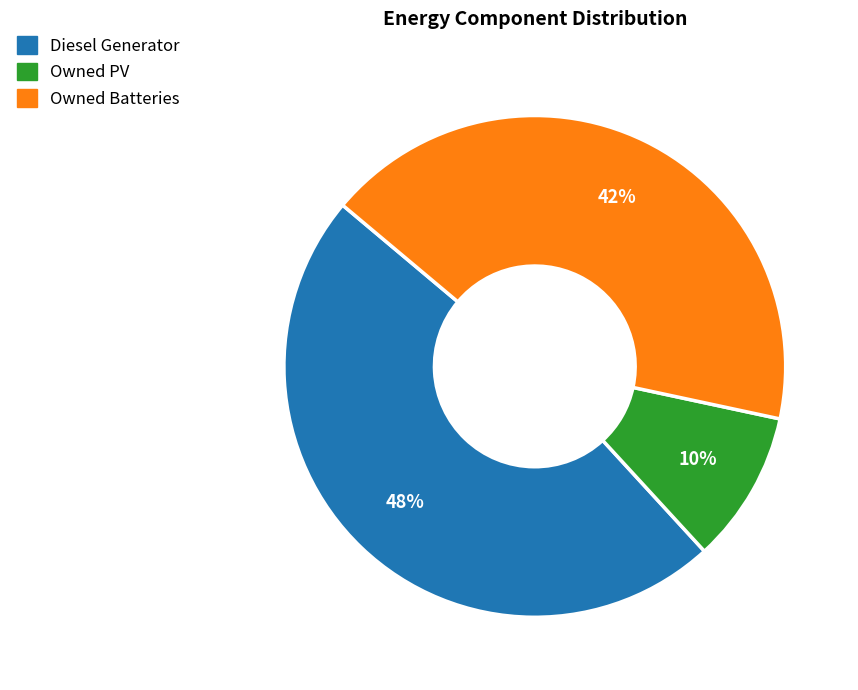

Is it true that Owned Batteries is 35% of the pie?

False